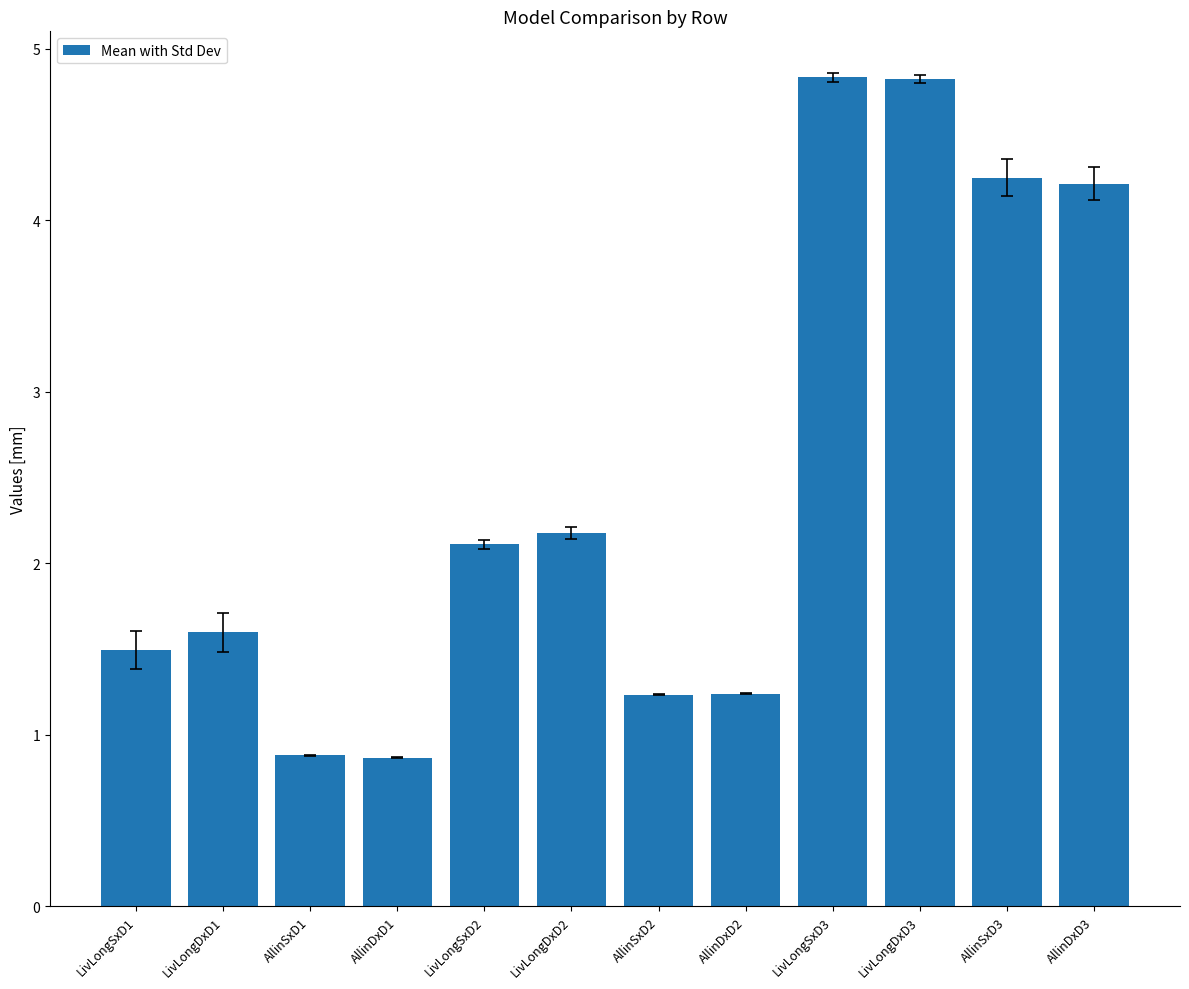

The chart shows a value of 1.2 at AllinSxD2. True or false?

True